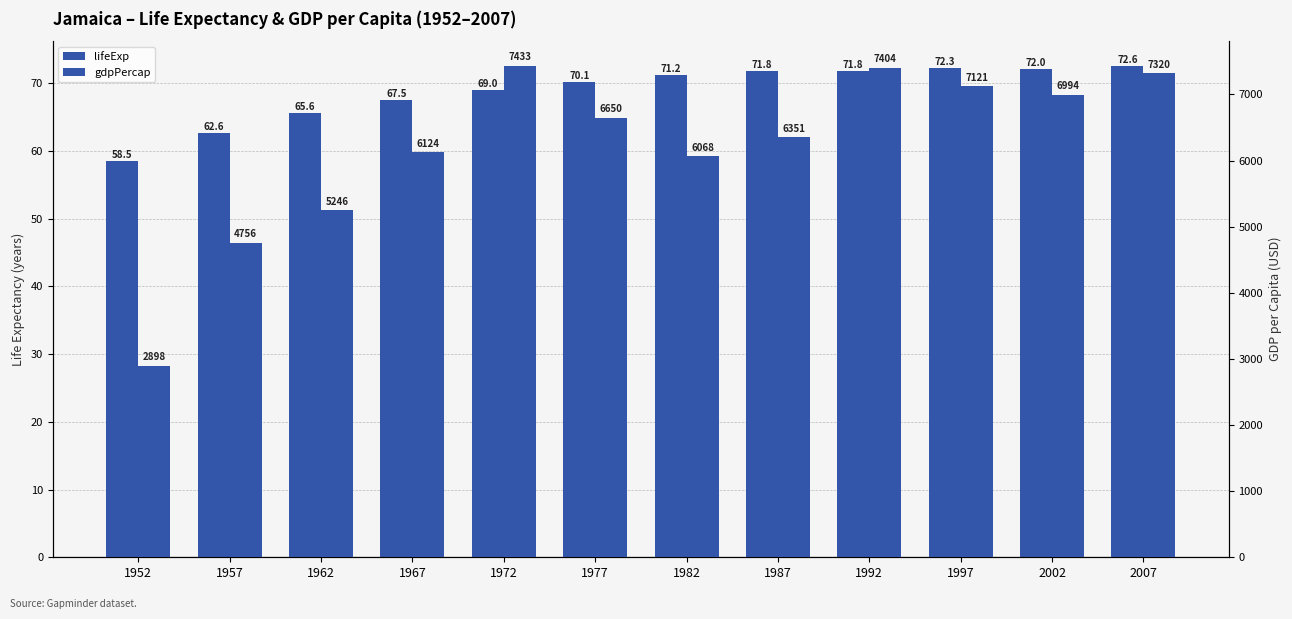

How many bars are there in total?

24